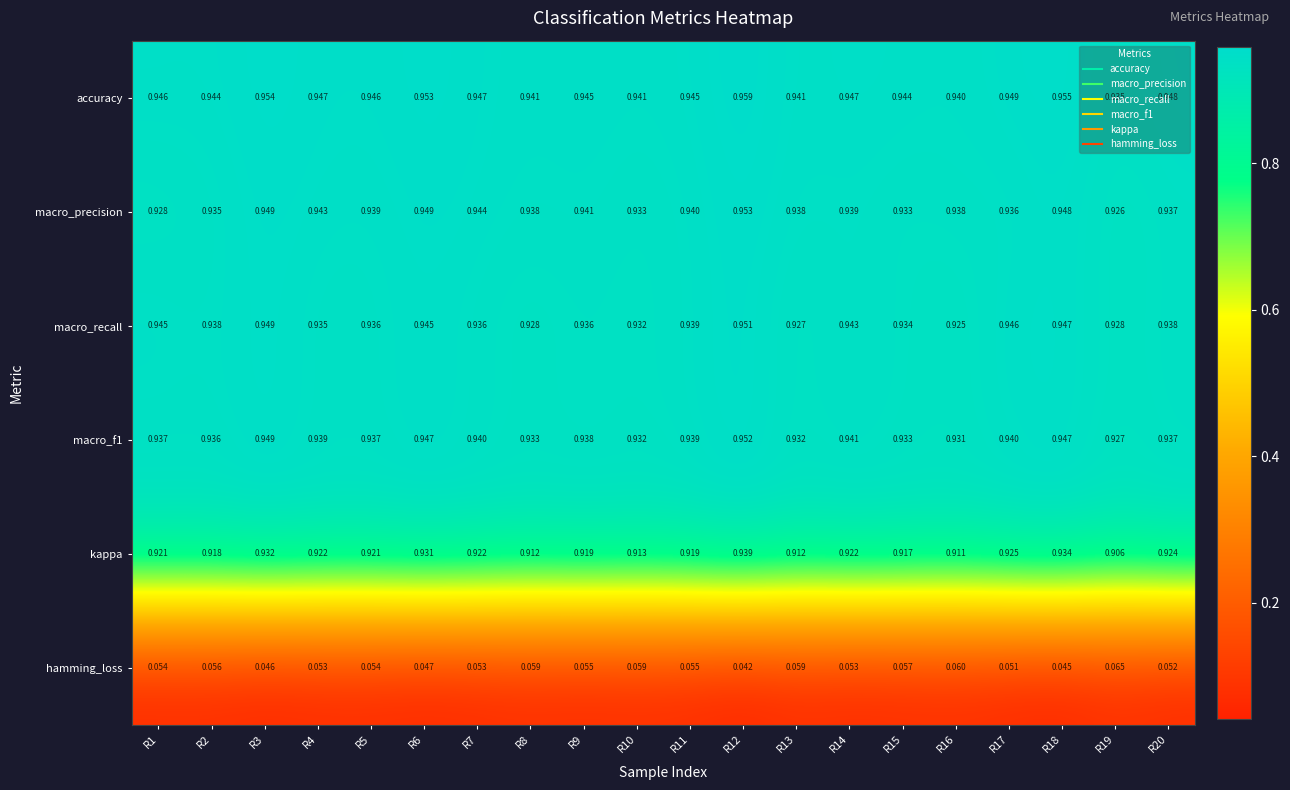

Which series has the widest spread of values?

kappa